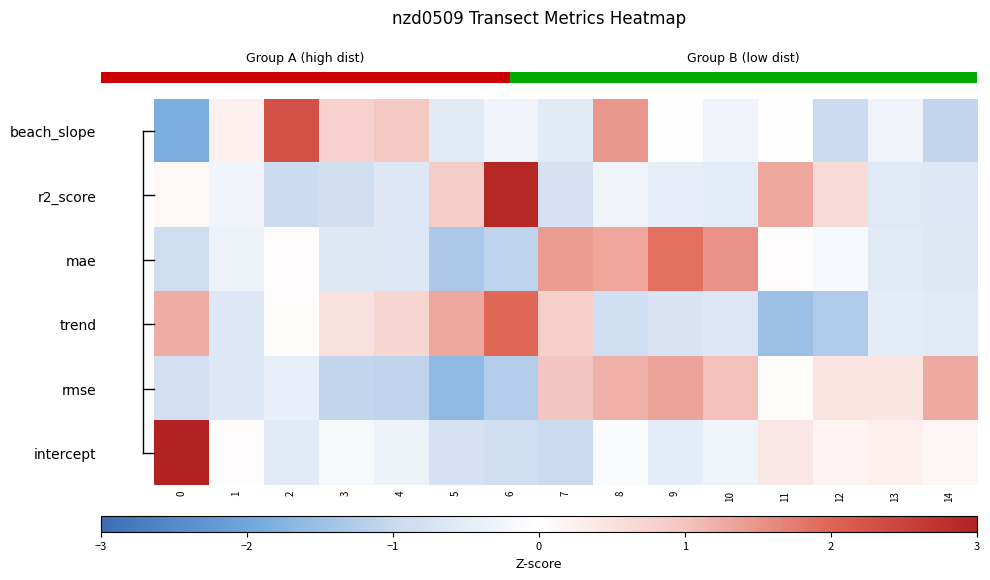

At how many categories does at least one series exceed -1?

15